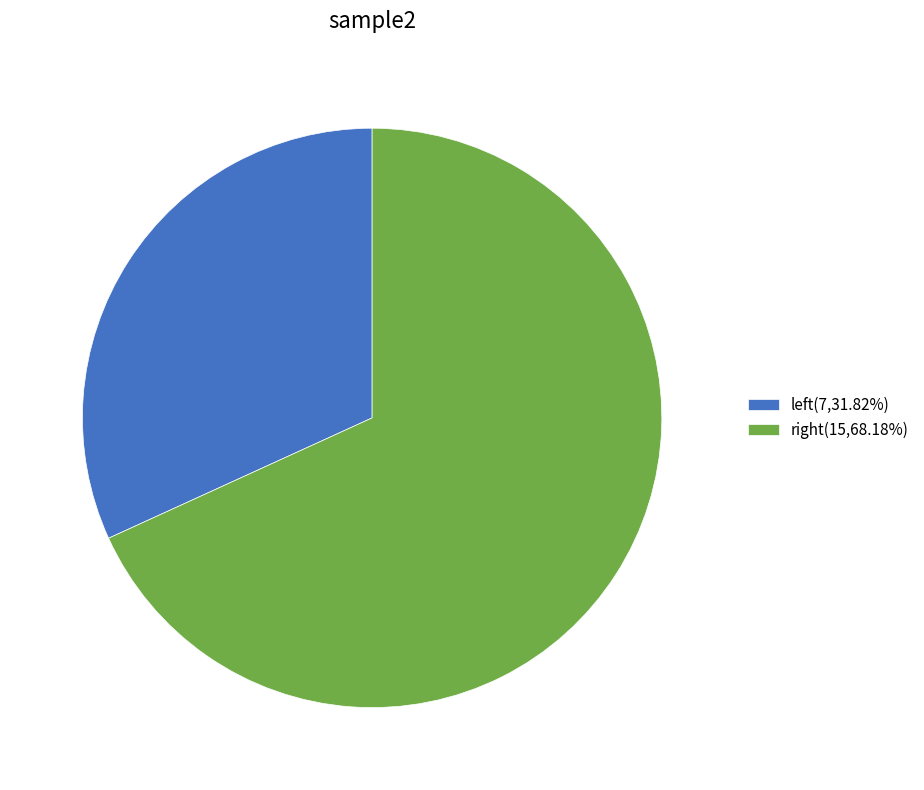

Is there any slice that represents more than half of the pie?

Yes